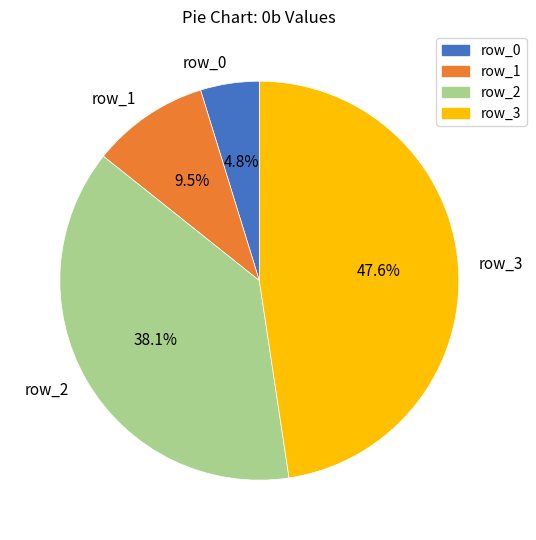

What percentage is NOT represented by row_1?

90.5%